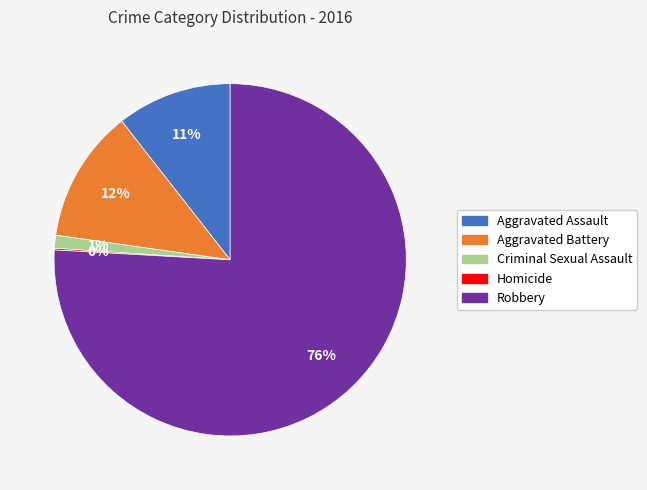

To the nearest percent, what percentage of the pie is Robbery?

76%